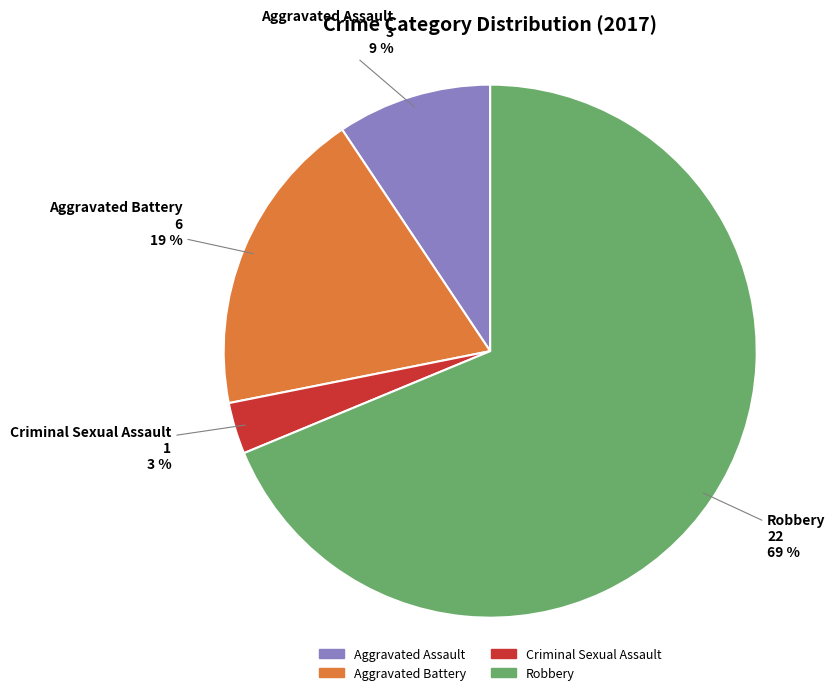

Combined, do Aggravated Assault and Criminal Sexual Assault account for over 50%?

No